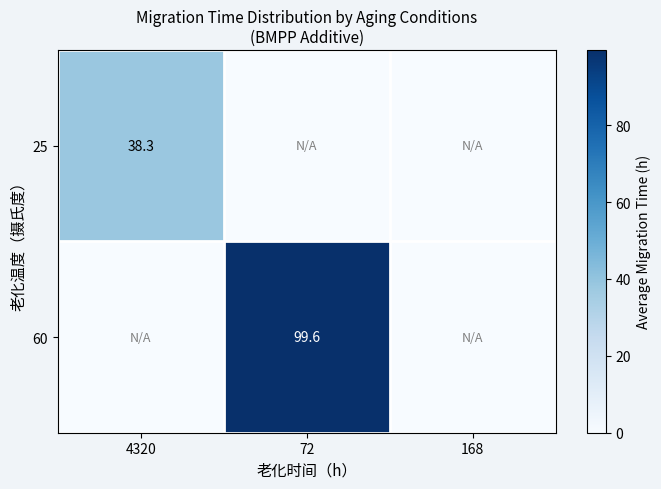

Is the value of 25 at 4320 greater than the value of 60 at 72?

No